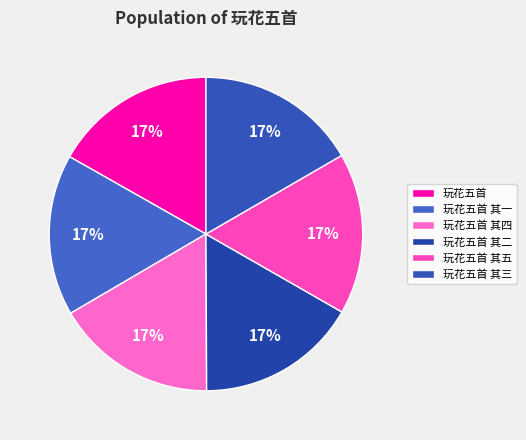

How many segments does this pie chart have?

6